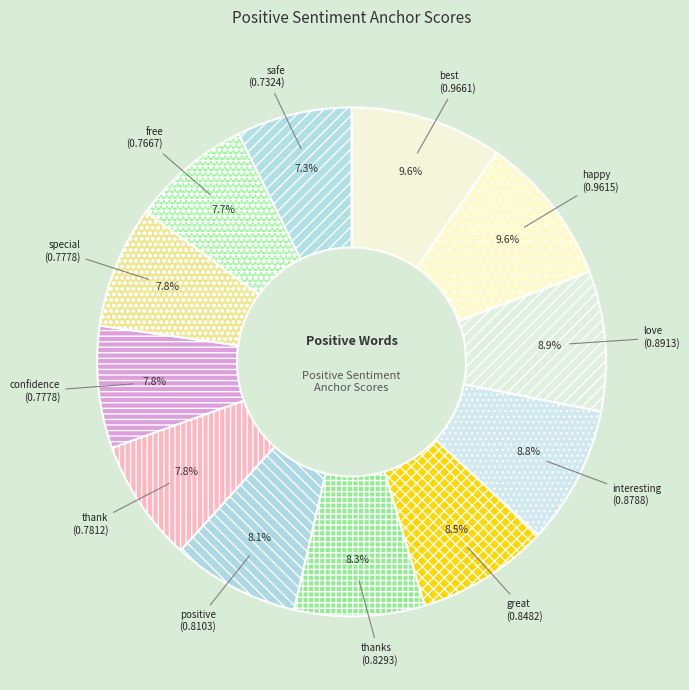

Count the number of slices in the pie.

12